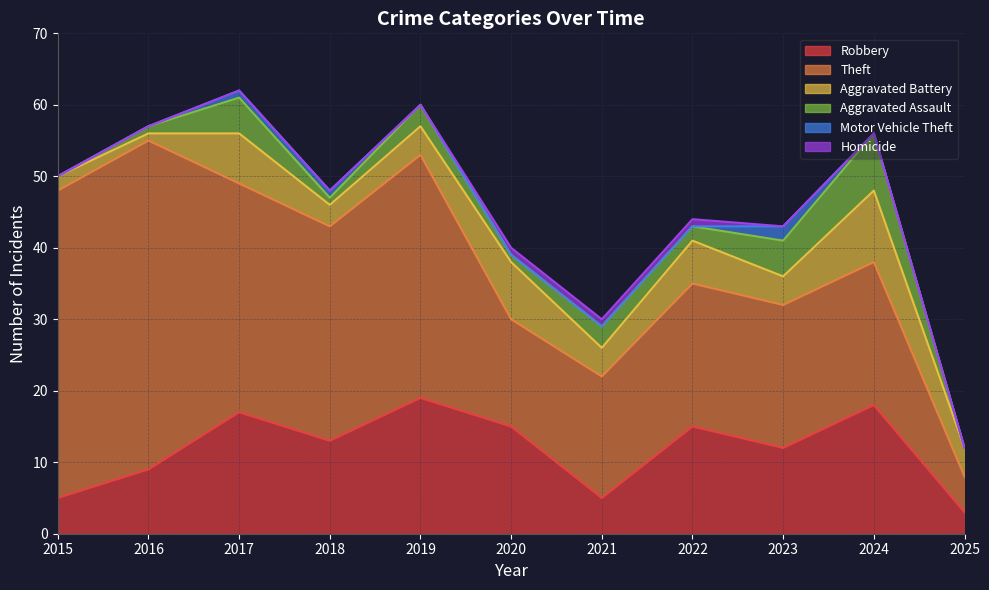

Is it true that Aggravated Assault equals 12 at 2024?

False